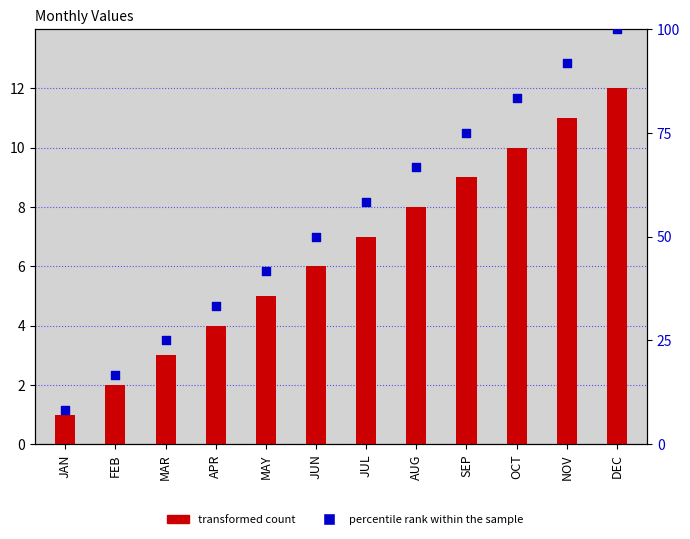

Which series has the largest total across all categories?

percentile rank within the sample